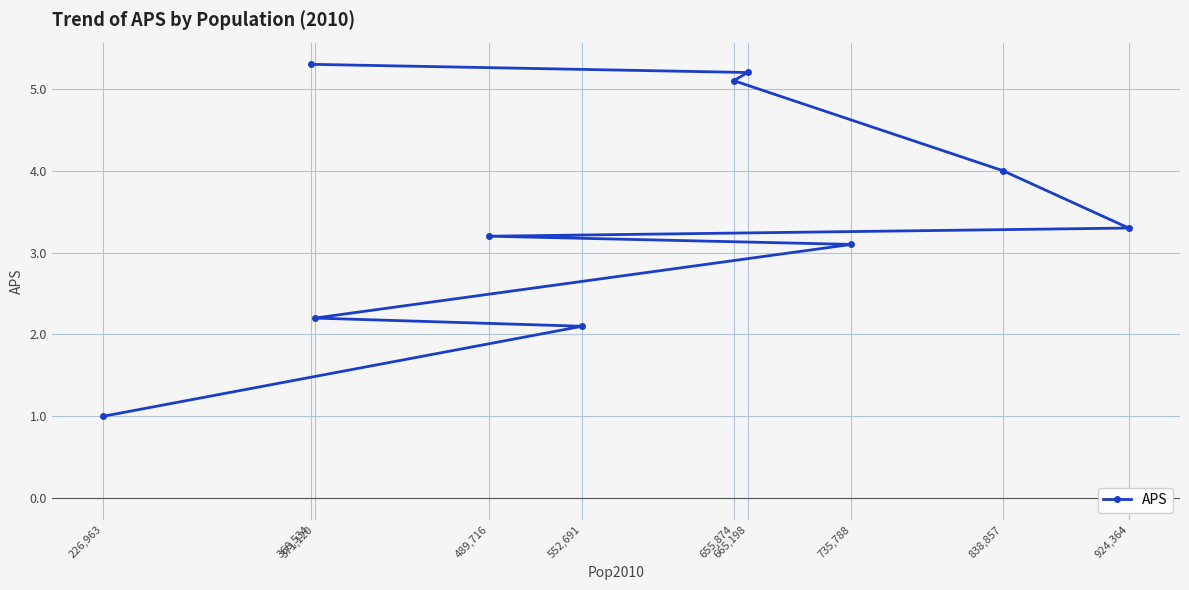

At which label is the value closest to 3?

735,788